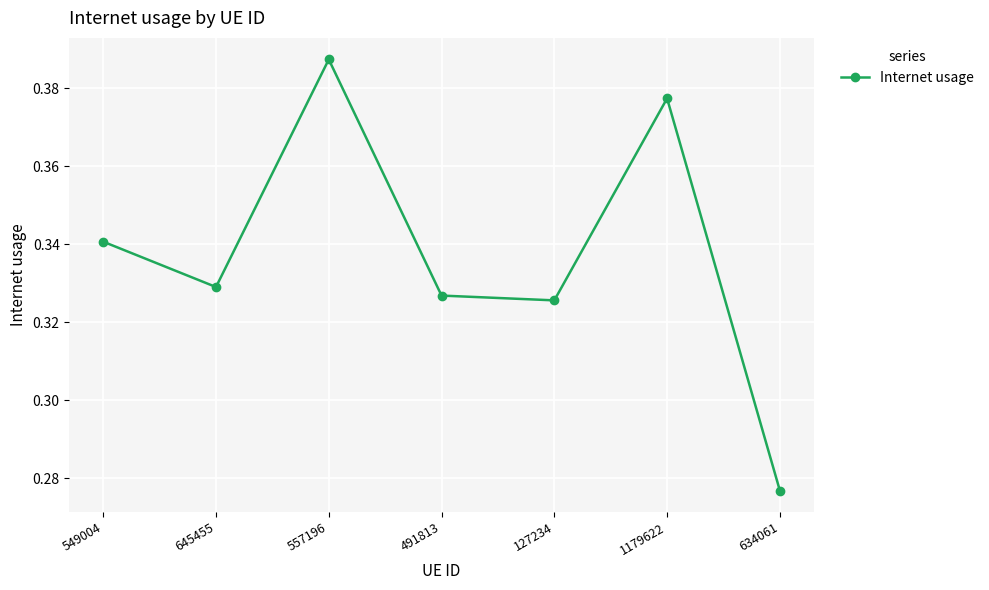

What is the difference between the second highest and minimum values?

0.1